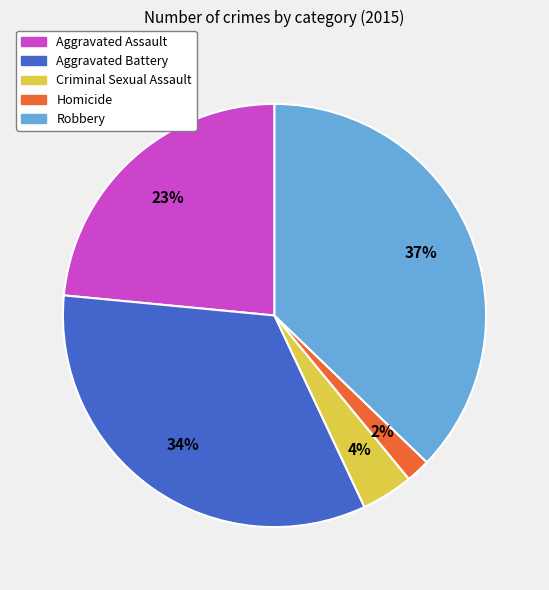

How many slices are in this pie chart?

5